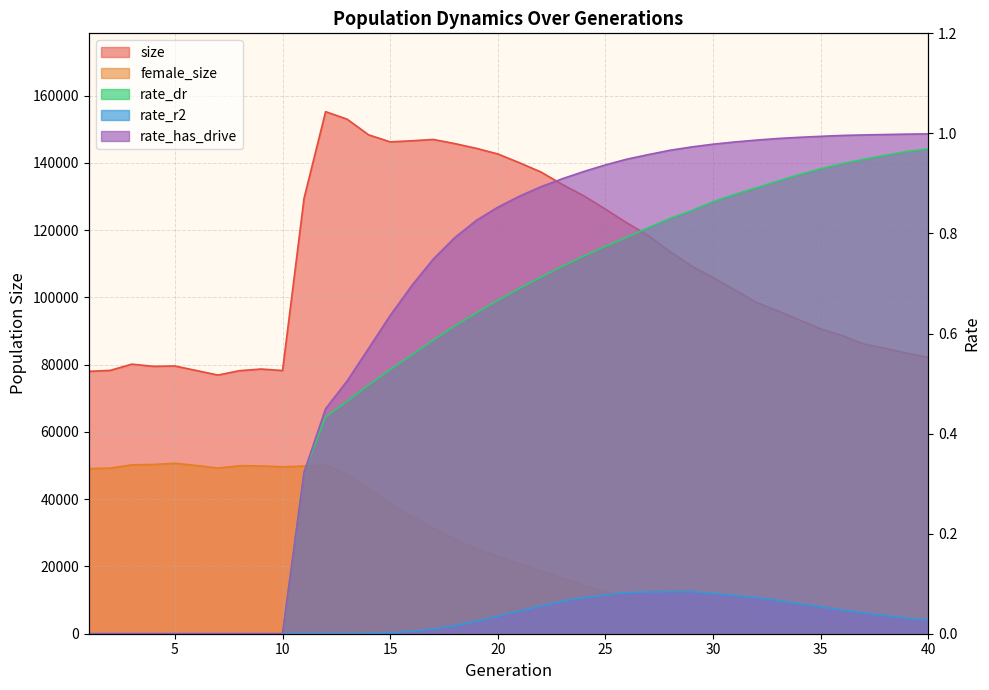

Which series has the largest range (max minus min)?

size